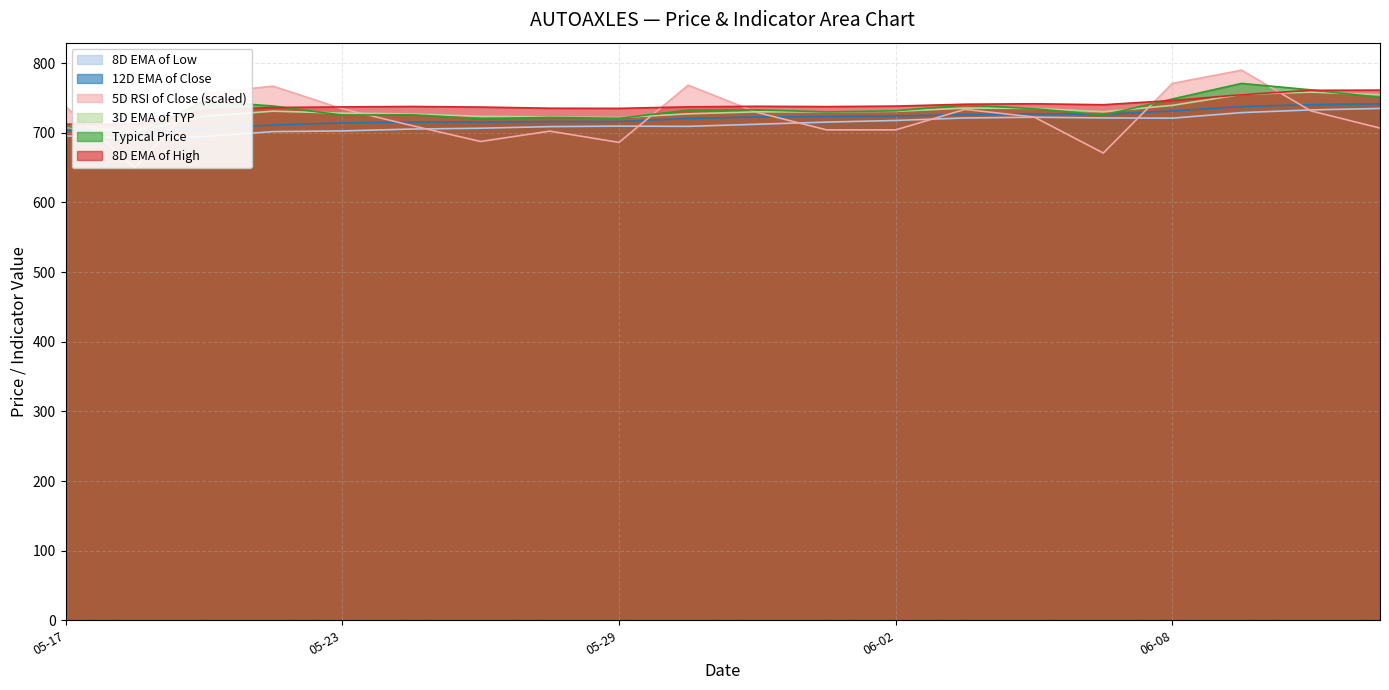

How many data points in Typical Price are less than 732?

10